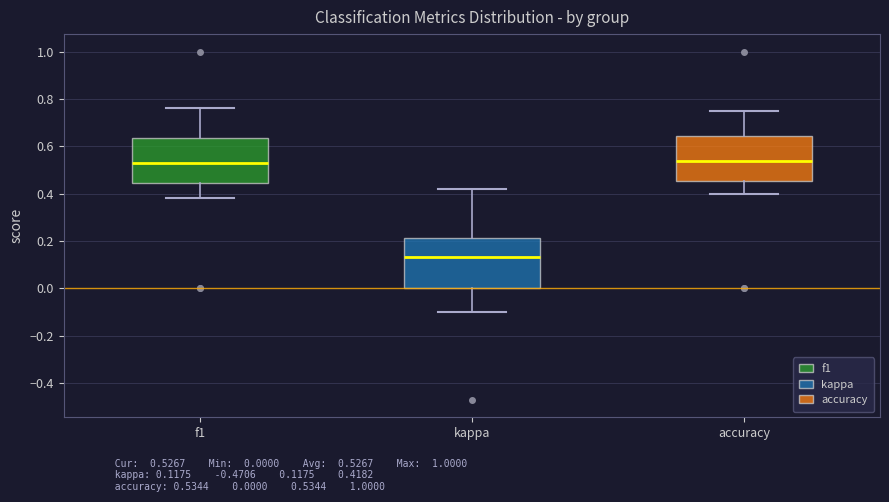

Reading left to right, read every box against the y-axis: the position of its median line, the range the box covers, and the ends of its whiskers. The values are not printed on the chart, so give them approximately, as read against the axis.

f1: median 0.52, box 0.44 to 0.64, whiskers 0.38 to 0.76
kappa: median 0.14, box 0.00 to 0.22, whiskers -0.10 to 0.42
accuracy: median 0.54, box 0.46 to 0.64, whiskers 0.40 to 0.76